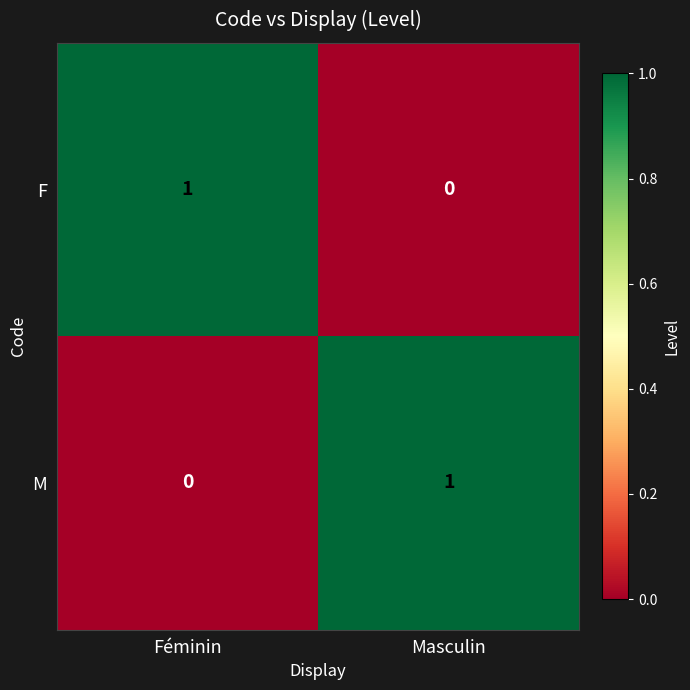

Which category has the lowest value in the F series?

Masculin